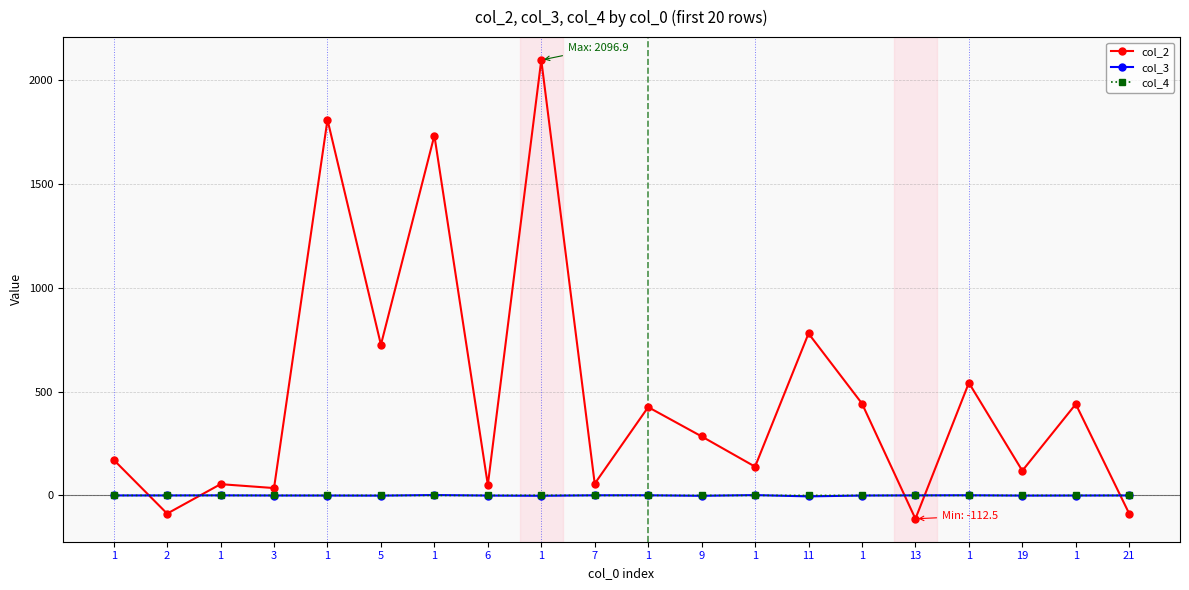

How many distinct data groups are displayed?

3